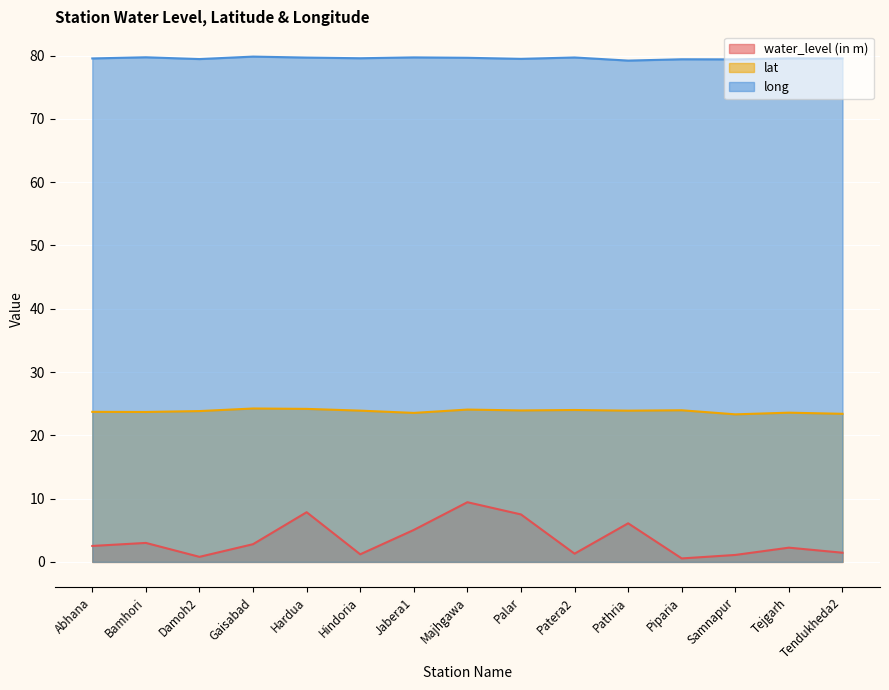

At how many categories does at least one series exceed 16?

15